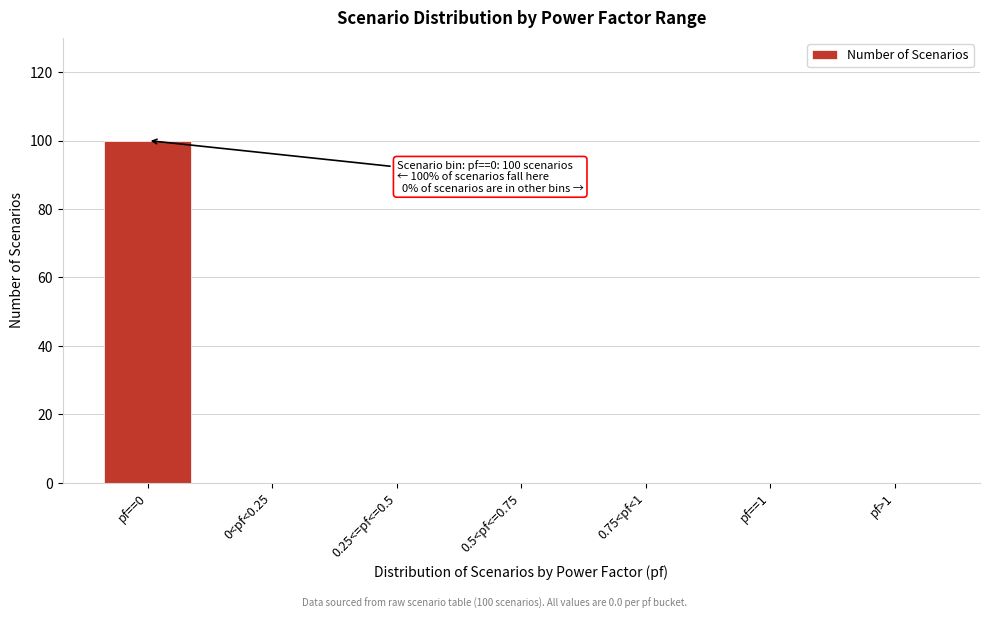

Reading left to right, what are all the values shown in this chart?

pf==0=100	0<pf<0.25=0	0.25<=pf<=0.5=0	0.5<pf<=0.75=0	0.75<pf<1=0	pf==1=0	pf>1=0